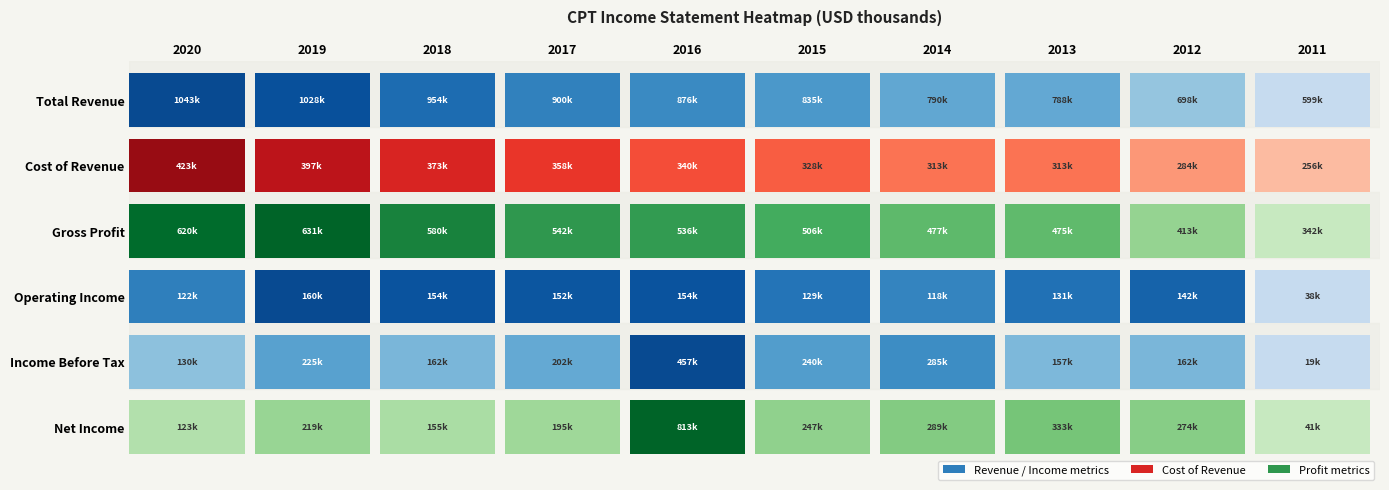

What is the smallest value displayed?

19700